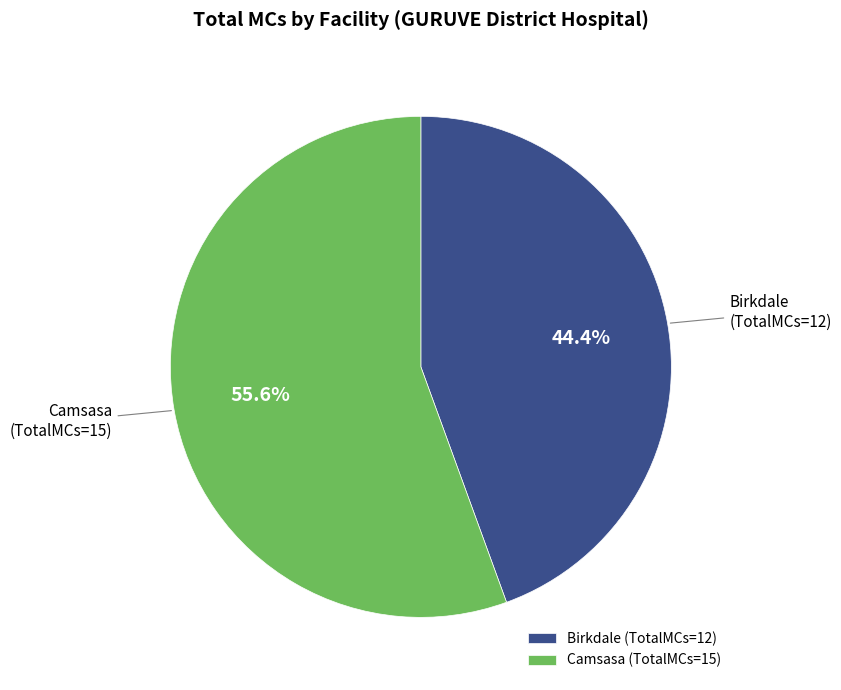

To the nearest percent, what is the average slice percentage?

50%